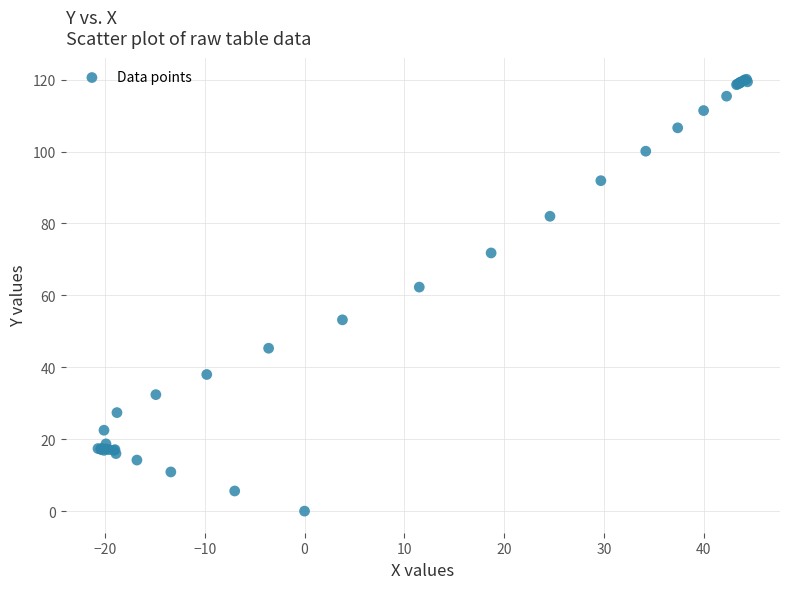

What Y value in the scatter plot is closest to 60?

62.3